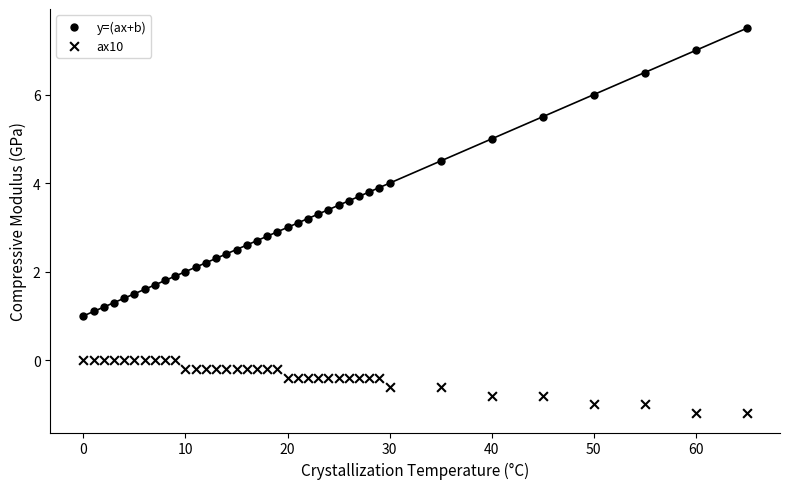

Count the number of points in this scatter plot.

76